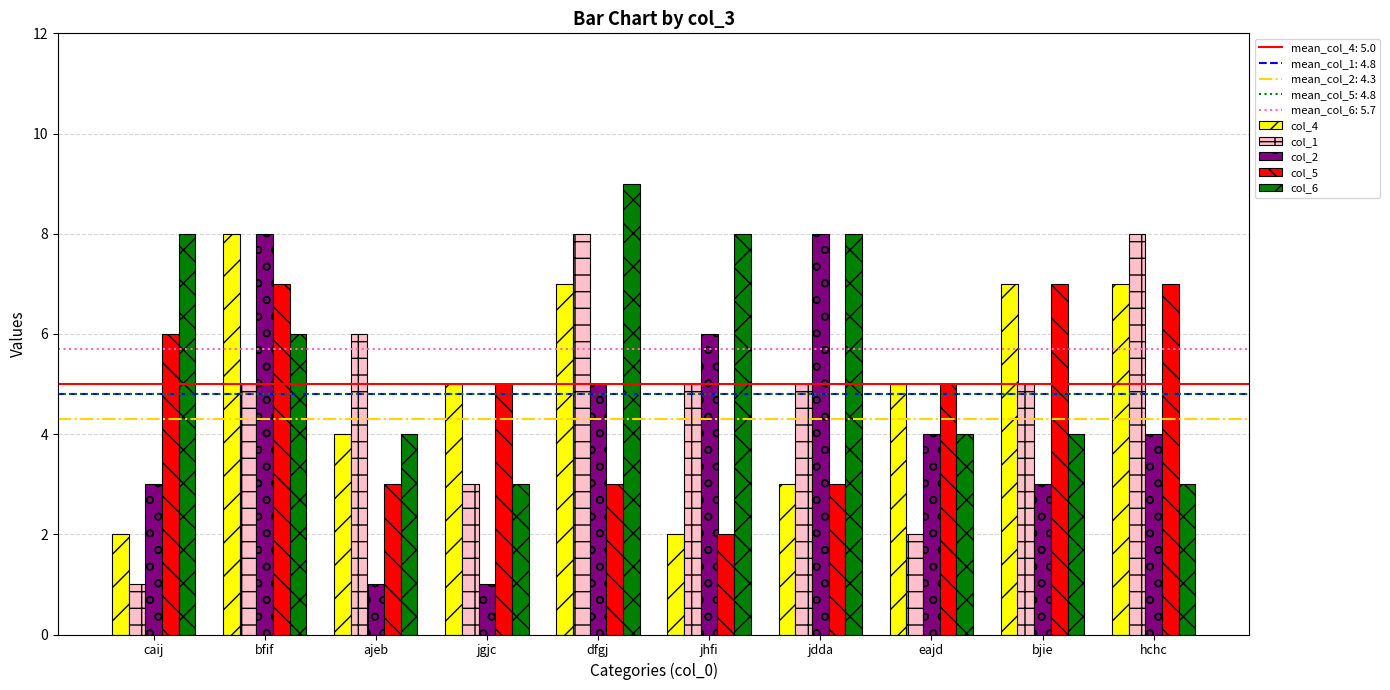

What is the spread (max minus min) of values at hchc?

5